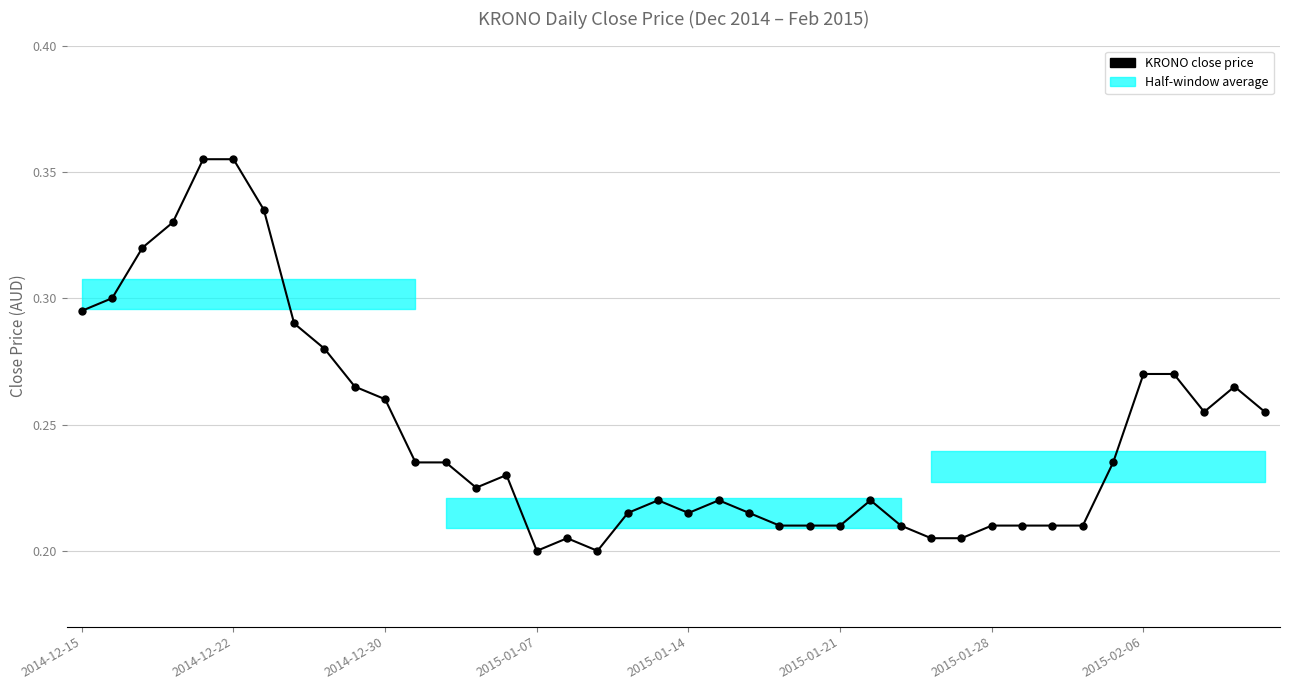

How many data points does each series have?

40